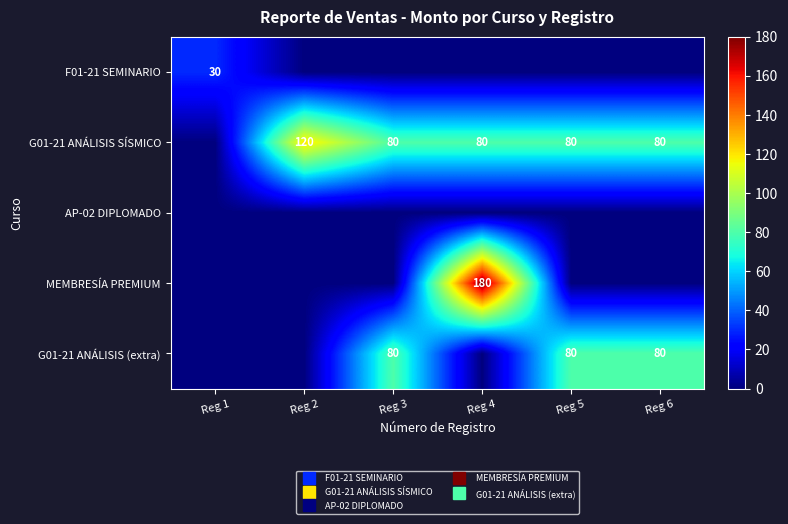

Which series changed the most between Reg 1 and Reg 3?

G01-21 ANÁLISIS SÍSMICO